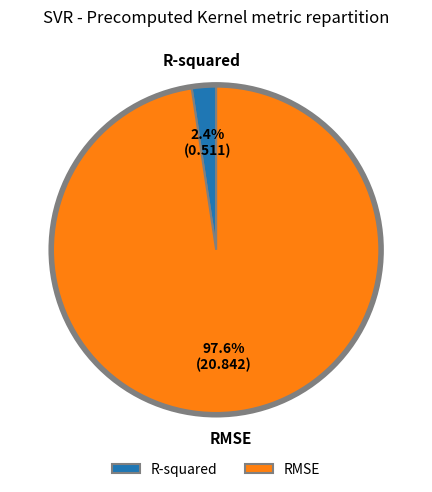

Is it true that R-squared is 2% of the pie?

True